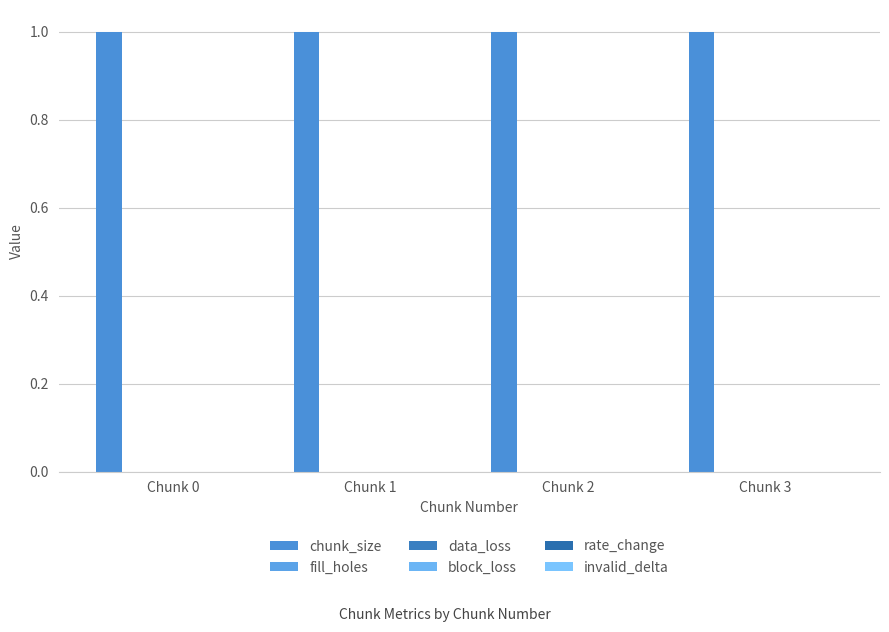

At which label is invalid_delta closest to 0?

Chunk 0